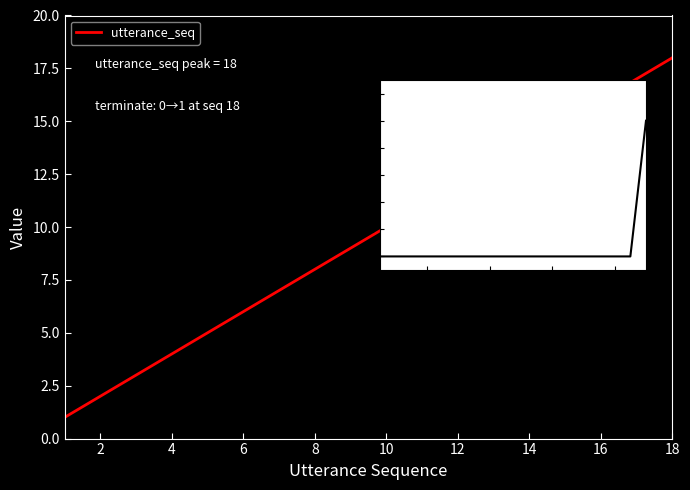

Reading left to right, extract all data points from this chart.

utterance_seq: 1	2	3	4	5	6	7	8	9	10	11	12	13	14	15	16	17	18
terminate: 0	0	0	0	0	0	0	0	0	0	0	0	0	0	0	0	0	1